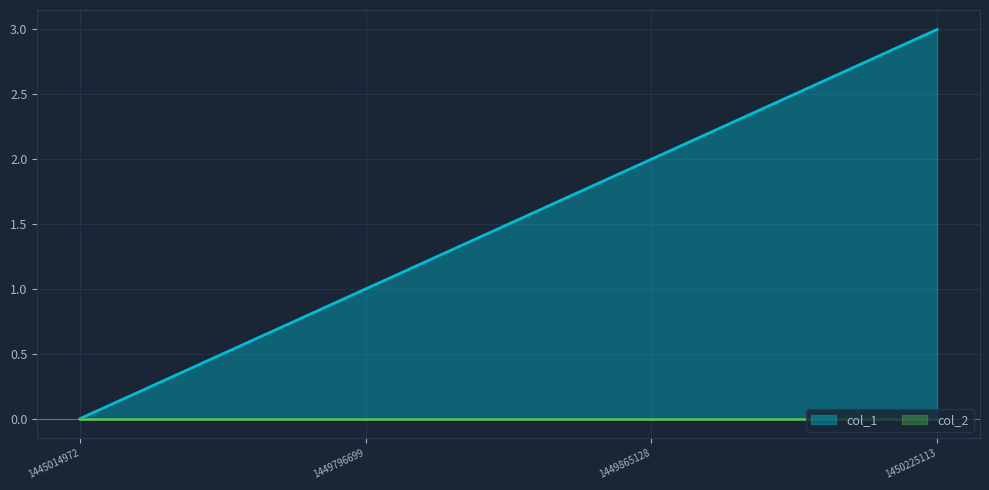

Reading left to right, transcribe all the data shown in this chart.

1445014972=0	1449796699=1	1449865128=2	1450225113=3